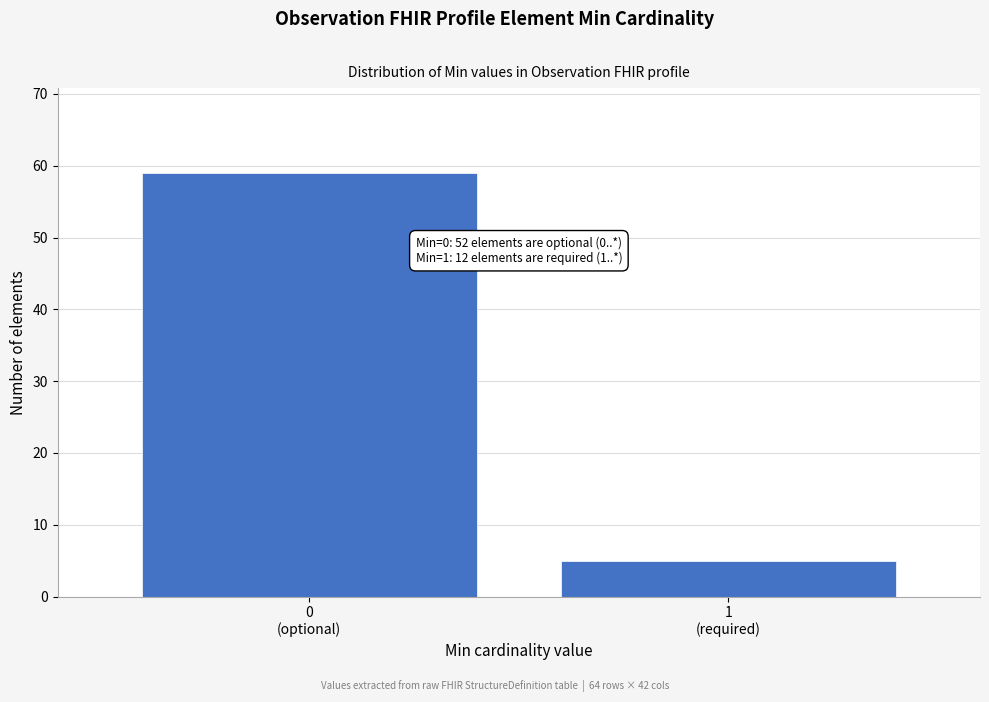

Reading right to left, what are all the values shown in this chart?

5	59